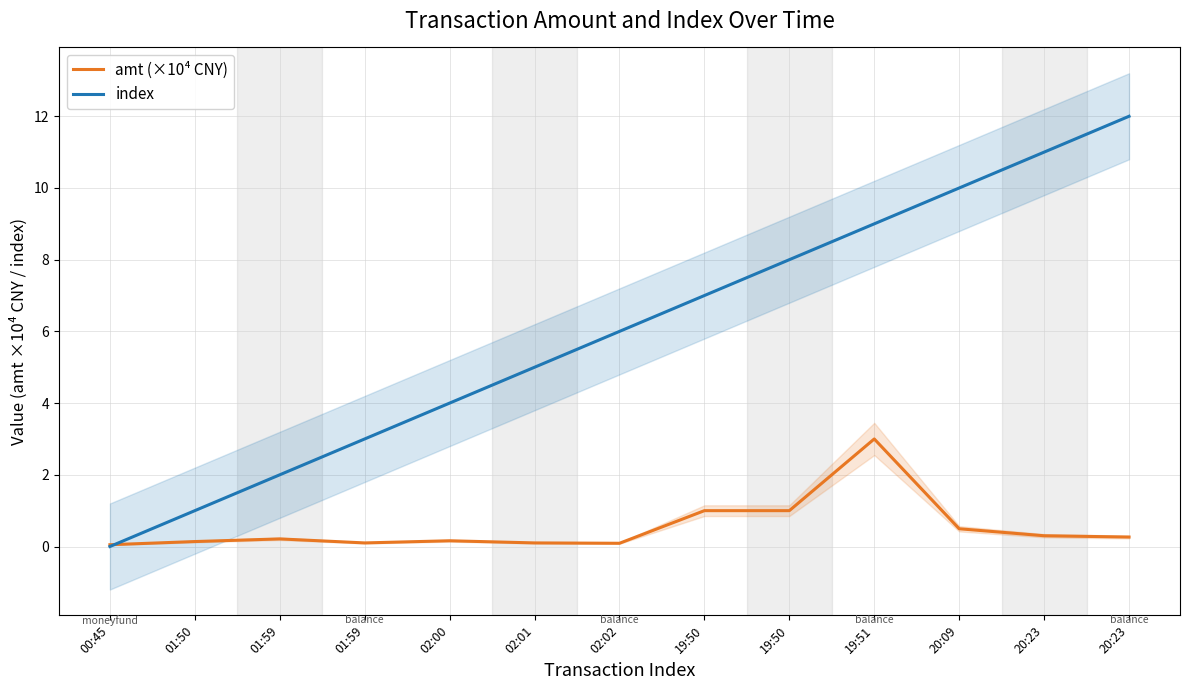

Rank the series by their average value, from highest to lowest.

index, amt (×10⁴ CNY)